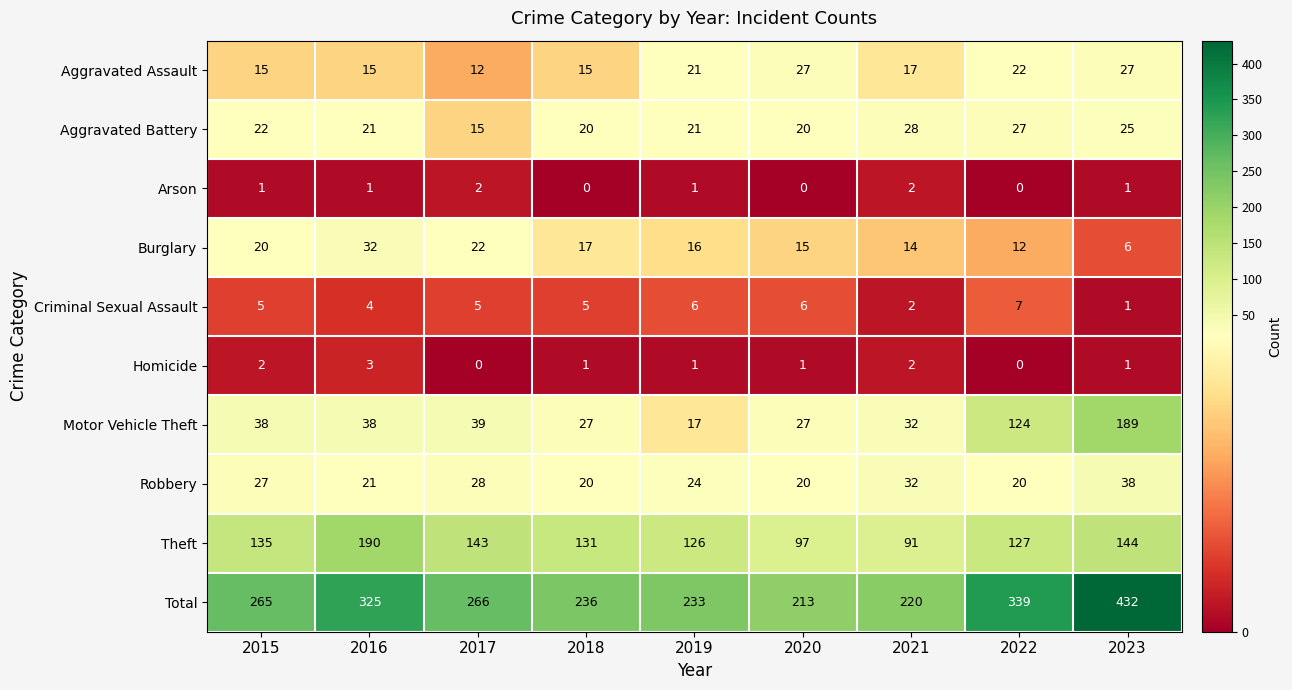

Count the number of categories in the chart.

9